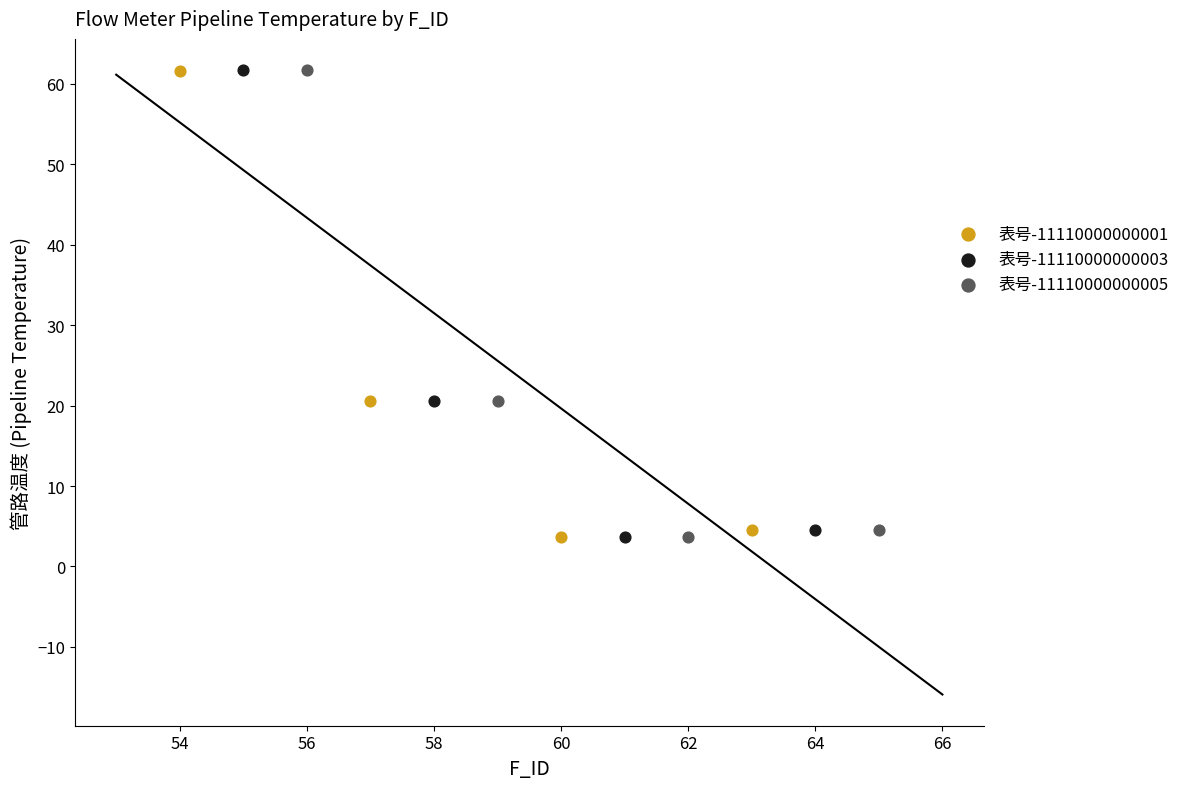

Which series has the widest spread of Y values?

表号-11110000000005